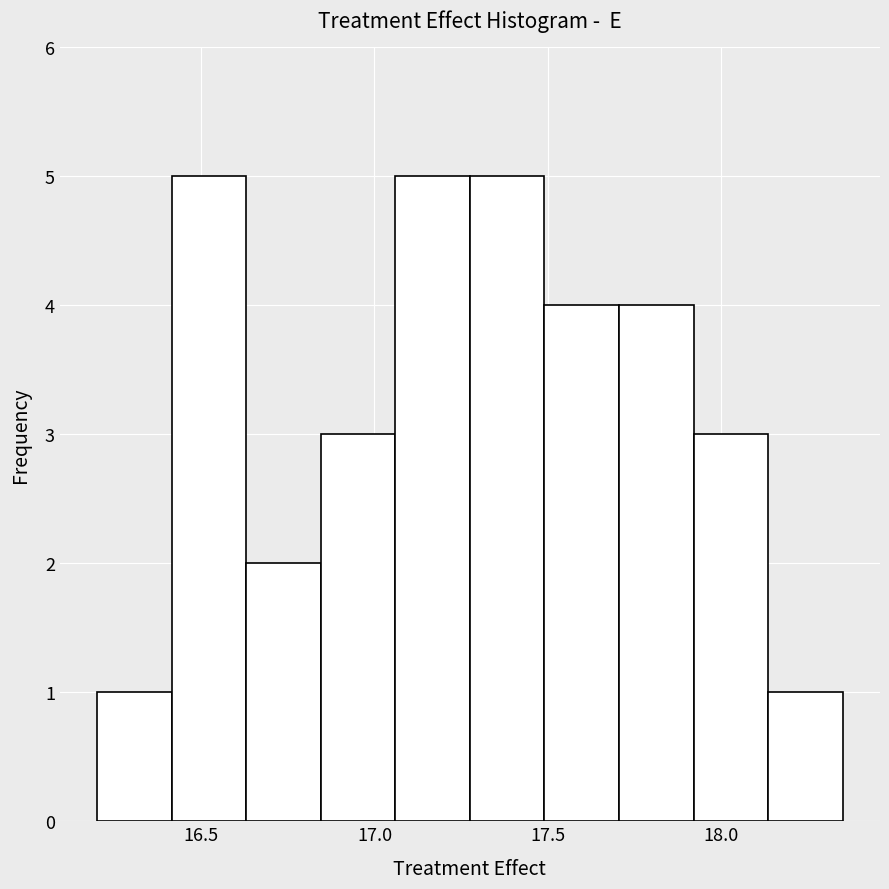

Reading left to right, list every bar in this chart as the range it spans on the x-axis followed by its height. Neither the bar edges nor the heights are printed on the chart, so give them approximately, as read against the axes.

16.200 to 16.415: 1
16.415 to 16.630: 5
16.630 to 16.845: 2
16.845 to 17.060: 3
17.060 to 17.275: 5
17.275 to 17.490: 5
17.490 to 17.705: 4
17.705 to 17.920: 4
17.920 to 18.135: 3
18.135 to 18.350: 1